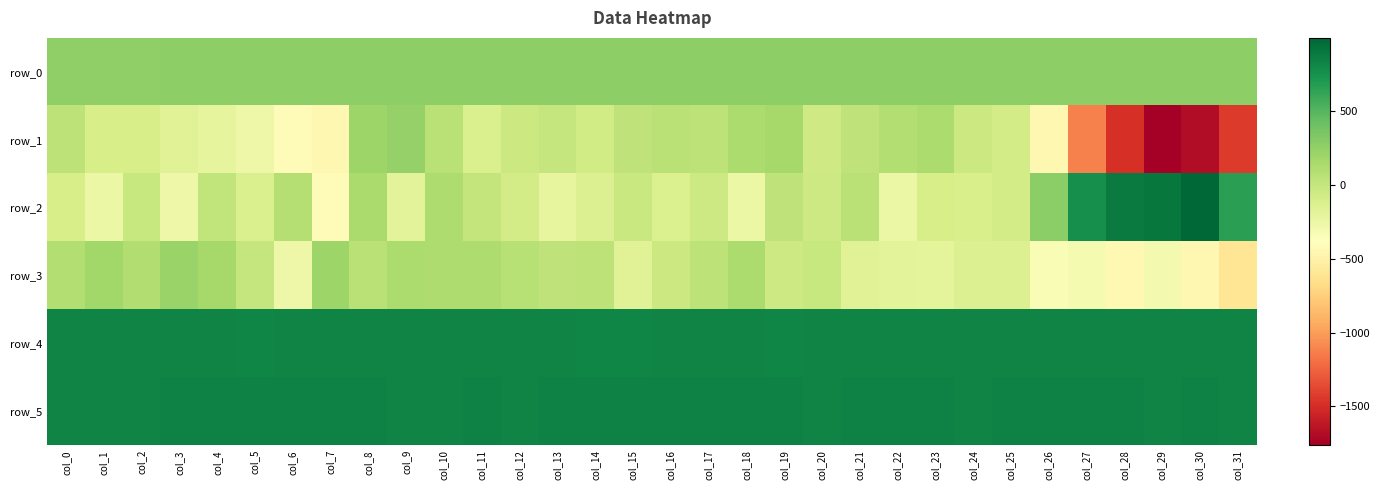

Reading left to right, list all the values displayed in this chart.

row_0: 264.5	264.6	264.6	264.7	264.7	264.8	264.8	264.8	264.9	264.9	265.0	265.0	265.1	265.1	265.2	265.2	265.3	265.3	265.4	265.4	265.5	265.5	265.5	265.6	265.7	265.7	265.7	265.8	265.9	265.9	265.9	266.0
row_1: 43.0	-92.0	-93.0	-165.0	-205.0	-260.0	-421.0	-448.0	207.0	233.0	65.0	-123.0	-36.0	3.0	-67.0	37.0	62.0	46.0	132.0	157.0	-50.0	36.0	96.0	131.0	-29.0	-76.0	-450.0	-1123.0	-1487.0	-1763.0	-1677.0	-1432.0
row_2: -101.0	-253.0	-14.0	-263.0	18.0	-122.0	83.0	-412.0	142.0	-187.0	122.0	15.0	-72.0	-213.0	-144.0	-21.0	-125.0	-38.0	-252.0	32.0	-40.0	61.0	-245.0	-92.0	-107.0	-79.0	282.0	761.0	882.0	911.0	998.0	653.0
row_3: 94.0	183.0	107.0	218.0	162.0	-3.0	-258.0	208.0	63.0	127.0	124.0	118.0	73.0	28.0	48.0	-160.0	-28.0	45.0	129.0	-38.0	-12.0	-166.0	-182.0	-199.0	-145.0	-140.0	-336.0	-316.0	-438.0	-303.0	-448.0	-601.0
row_4: 832.0	828.0	831.0	836.0	834.0	821.0	826.0	827.0	827.0	828.0	826.0	827.0	827.0	827.0	825.0	825.0	827.0	829.0	828.0	825.0	828.0	827.0	828.0	831.0	829.0	828.0	828.0	828.0	826.0	830.0	833.0	826.0
row_5: 834.0	836.0	836.0	837.0	837.0	840.0	842.0	838.0	837.0	835.0	836.0	838.0	835.0	838.0	837.0	837.0	838.0	842.0	838.0	837.0	835.0	839.0	843.0	841.0	835.0	843.0	841.0	841.0	838.0	836.0	841.0	836.0